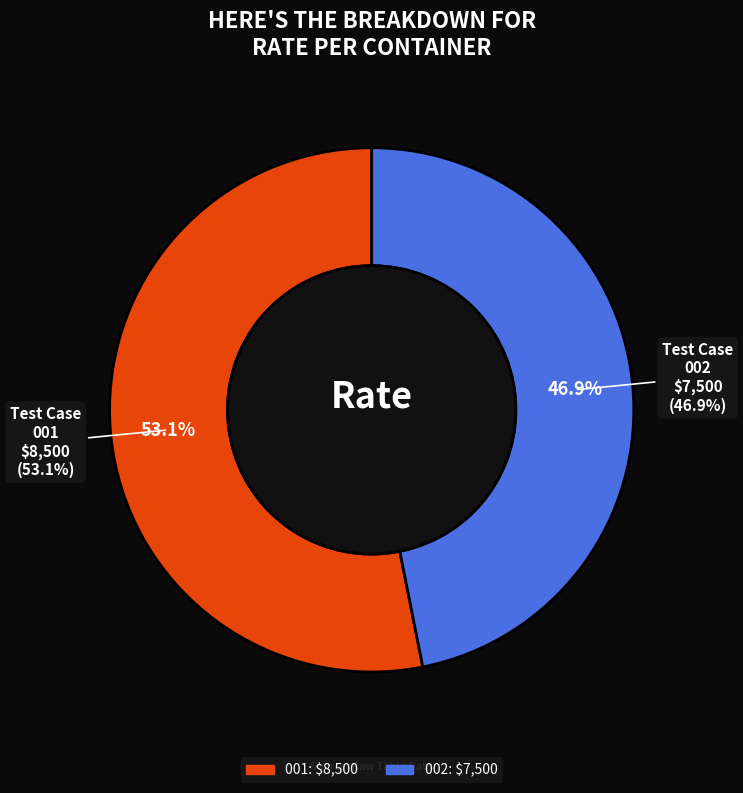

True or false: TestCase_SpotRateandBooking_002 accounts for 47% of the total.

True